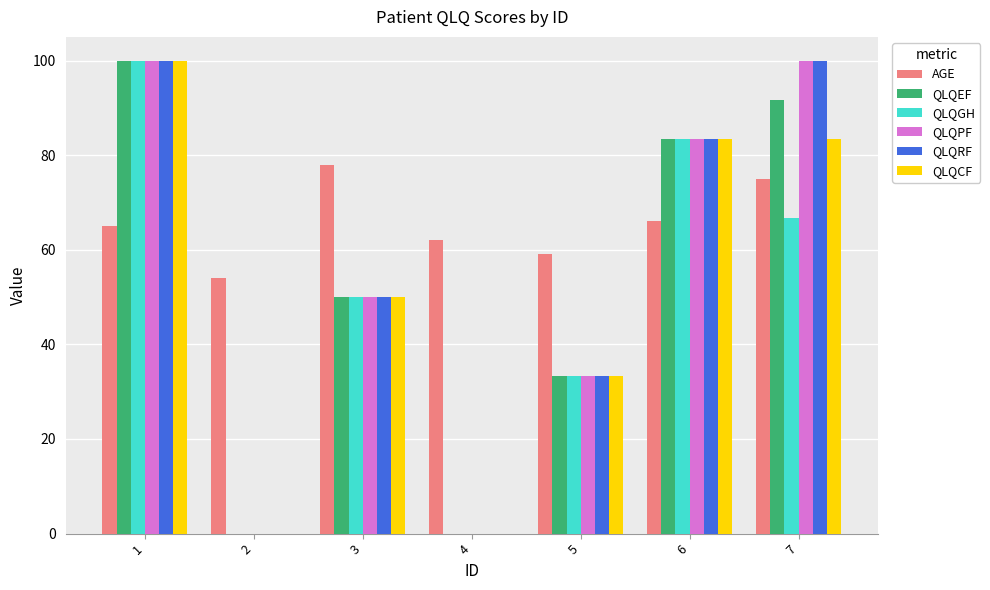

Is the value of QLQPF at 2 greater than the value of QLQGH at 7?

No